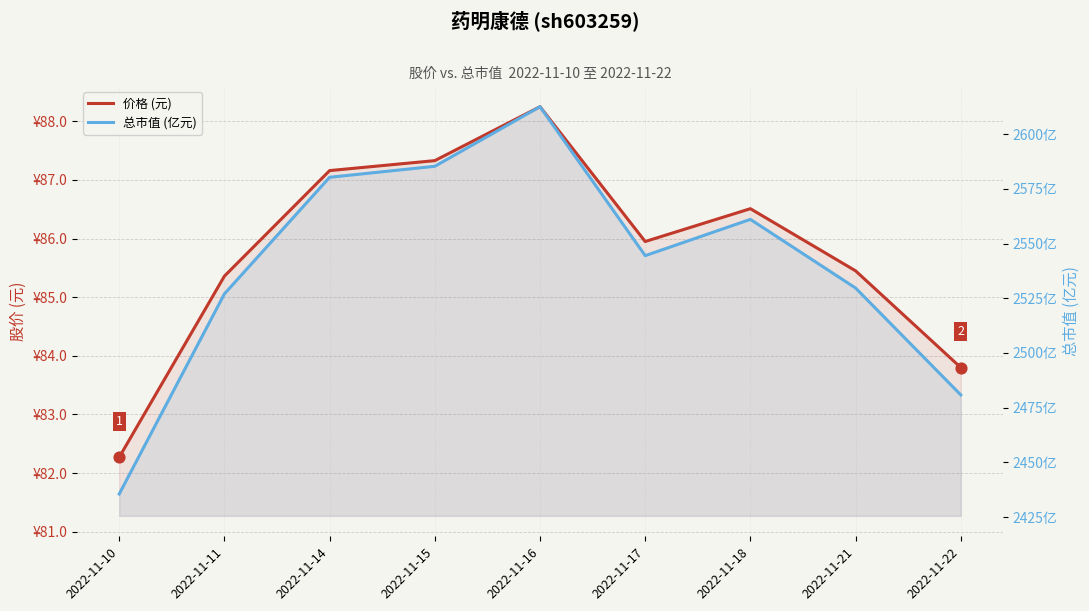

What are all the series names shown in the legend?

价格 (元), 总市值 (亿元)